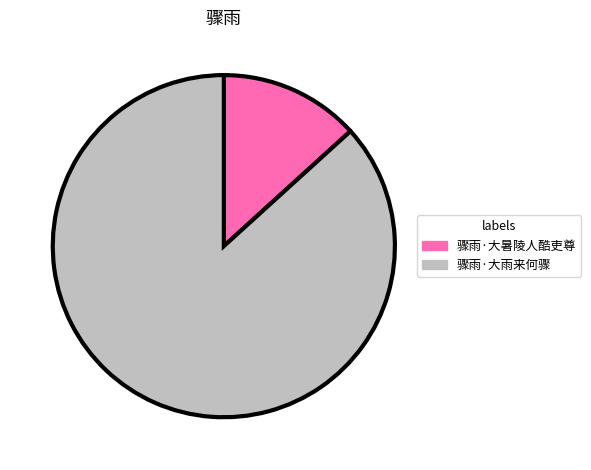

Combined, do 骤雨·大暑陵人酷吏尊 and 骤雨·大雨来何骤 account for over 50%?

Yes